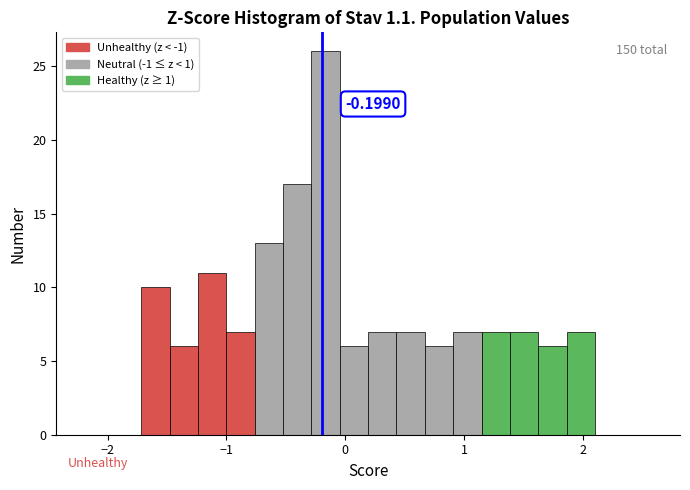

Around what value on the x-axis is the tallest bar? Give the approximate position of its centre, as read against the axis.

-0.2